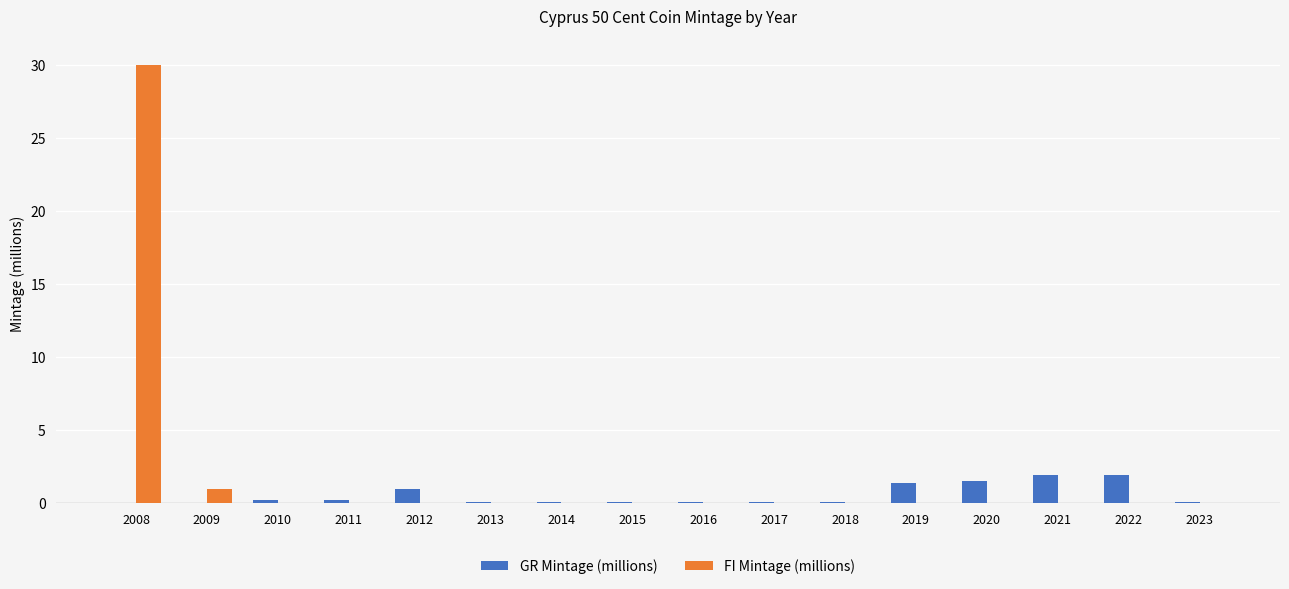

What is the greatest value displayed?

30.0